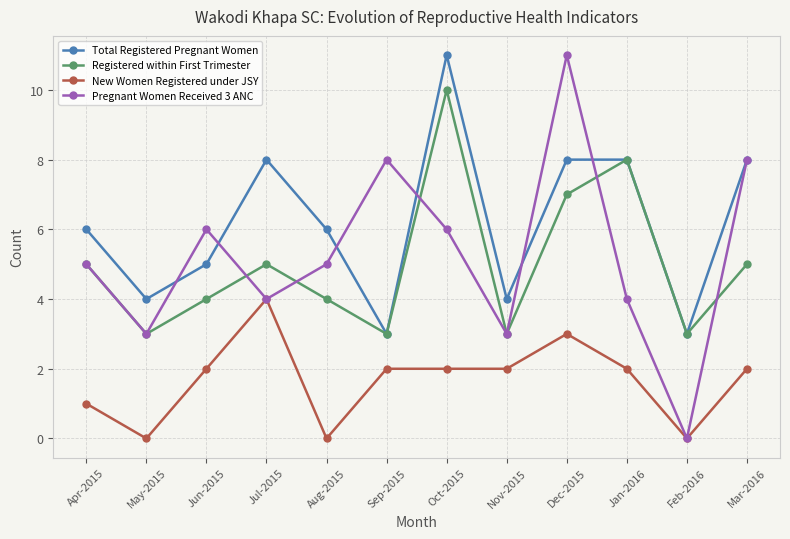

What is the difference between the Pregnant Women Received 3 ANC values at Oct-2015 and Jan-2016?

2